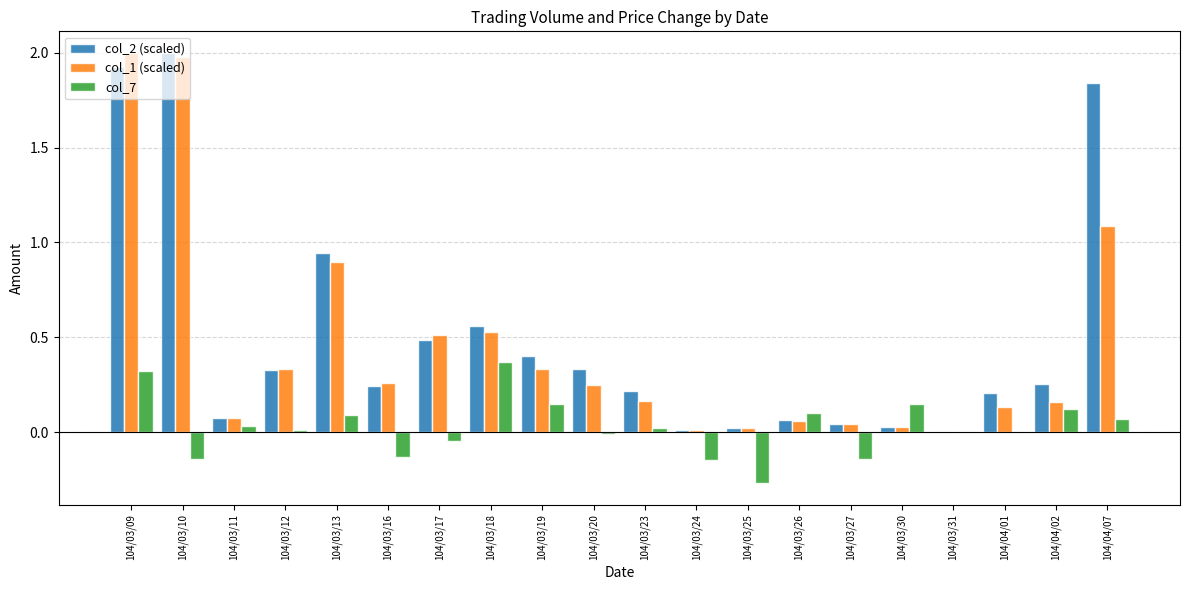

At which category is the sum across all series the highest?

104/03/09